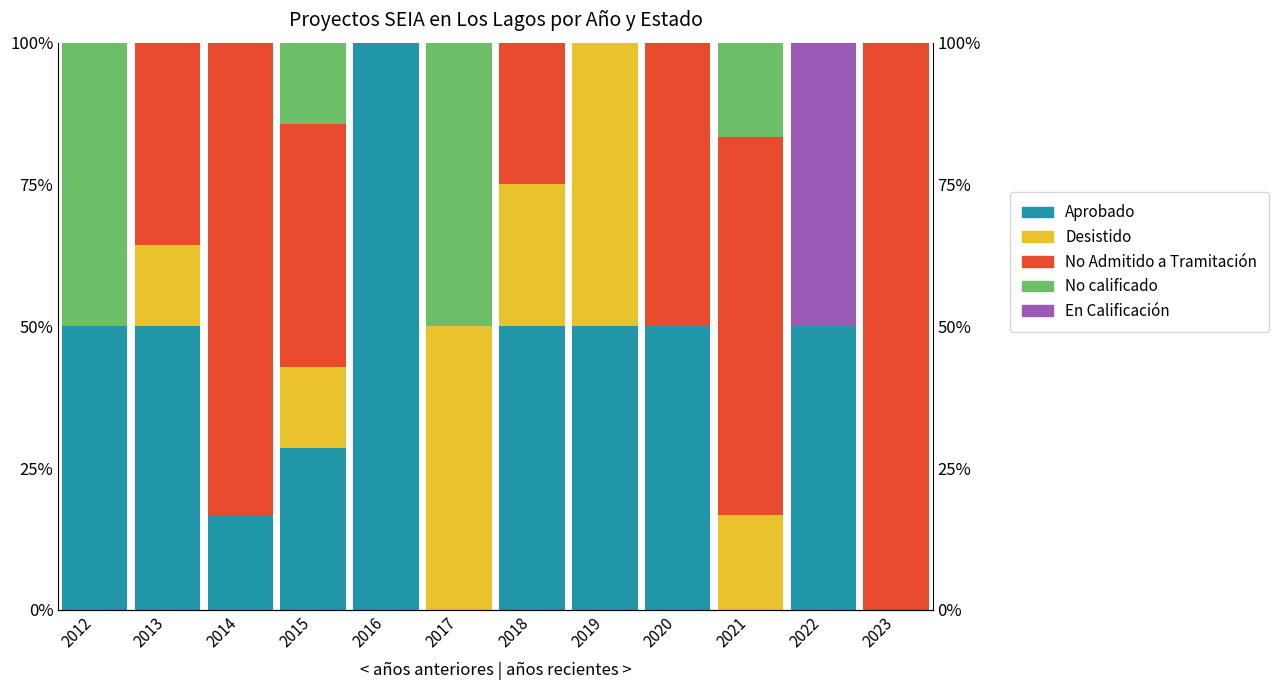

Which category has the lowest value across all series?

2017